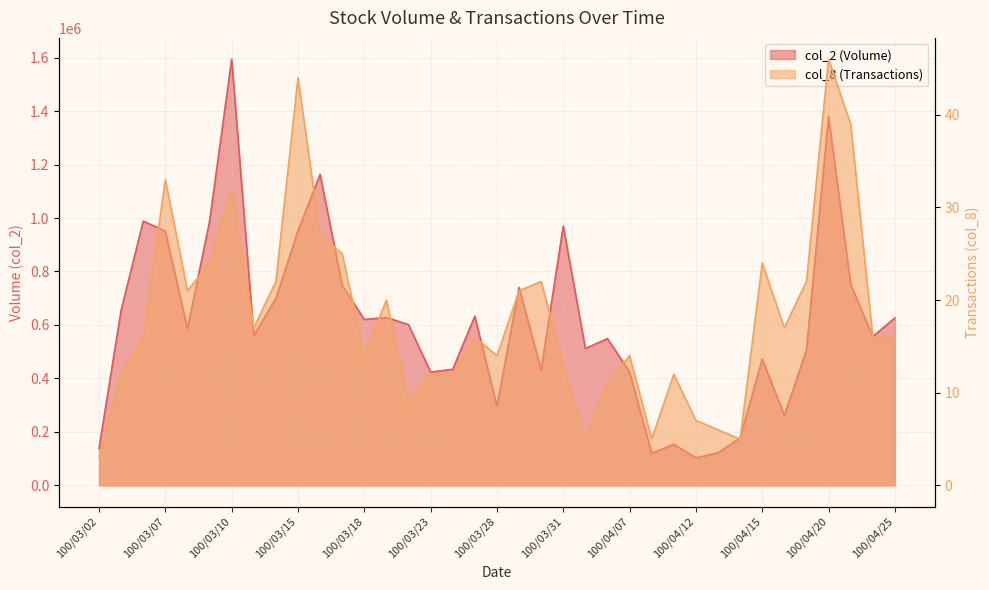

In col_2, how many points are higher than both neighbors (excluding endpoints)?

11